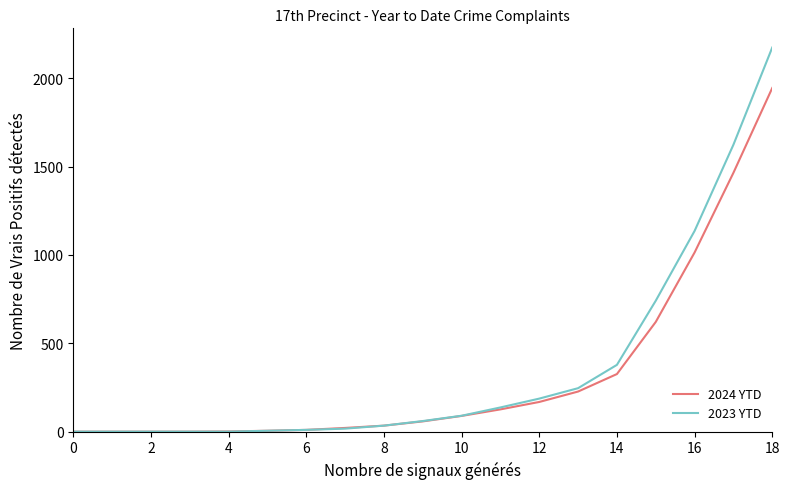

Which series has the widest spread of values?

2023 YTD